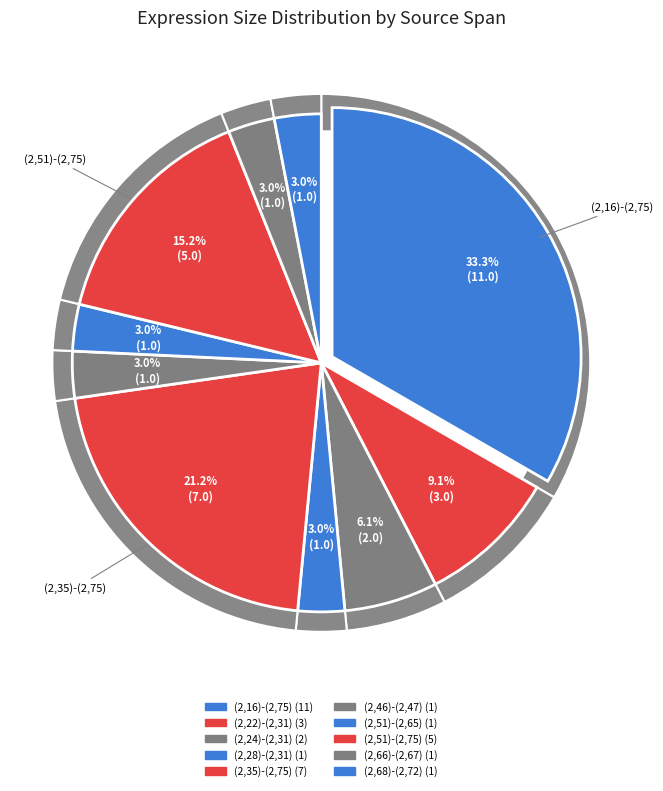

How many slices are in this pie chart?

10